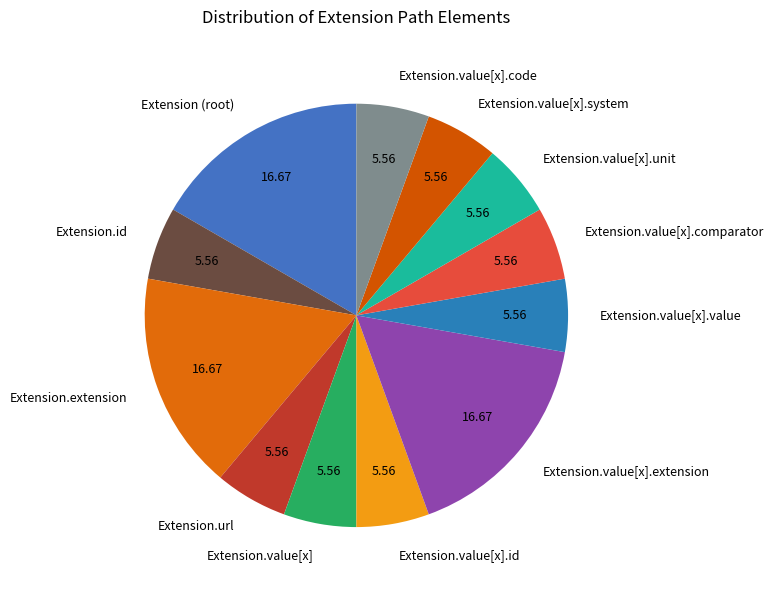

Is there any slice that represents more than half of the pie?

No